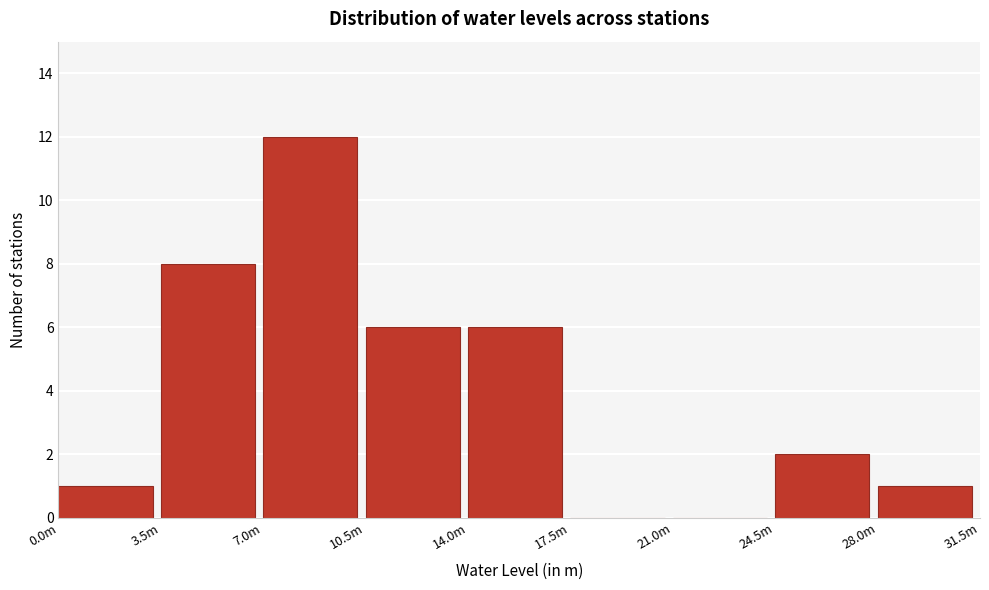

Reading left to right, extract all data points from this chart.

0.0m=1	3.5m=8	7.0m=12	10.5m=6	14.0m=6	17.5m=0	21.0m=0	24.5m=2	28.0m=1